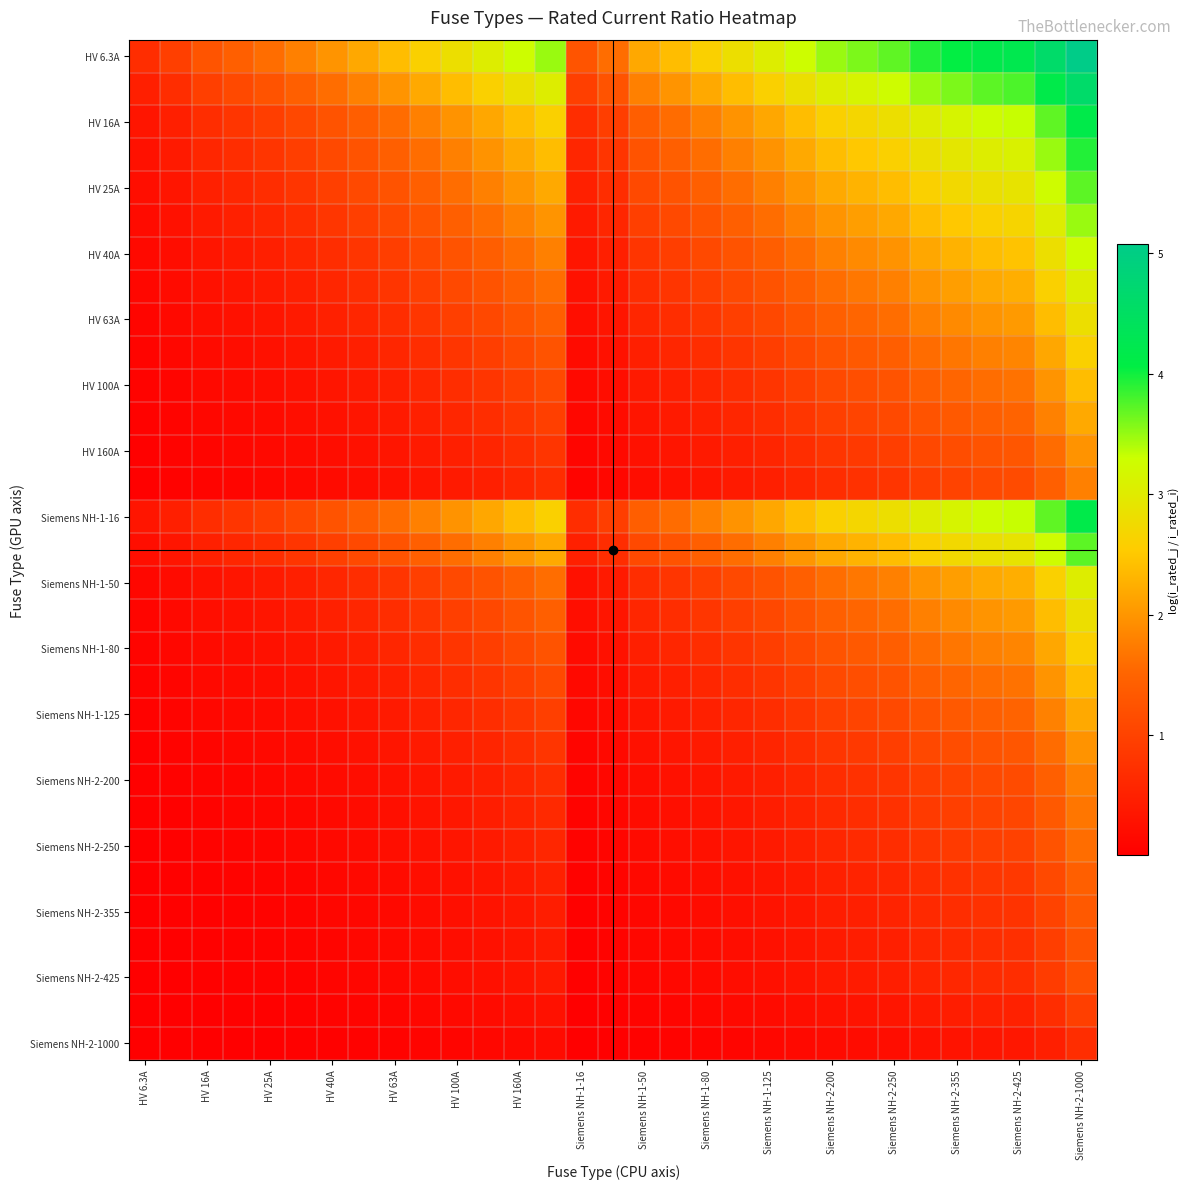

How many categories are shown in the chart?

31